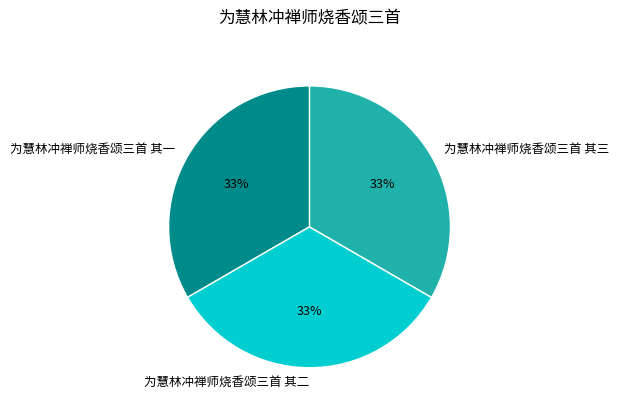

Does 为慧林冲禅师烧香颂三首 其三 represent more than half of the total?

No